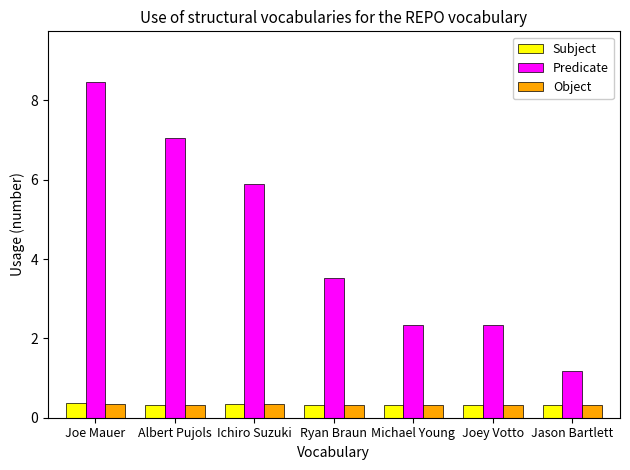

At which category does the chart reach its peak across all series?

Joe Mauer